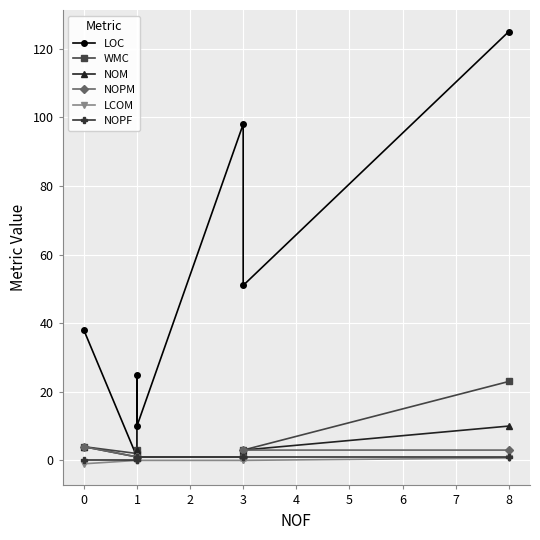

Reading right to left, transcribe all the data shown in this chart.

LOC: 125.0	51.0	98.0	10.0	25.0	1.0	38.0
WMC: 23.0	3.0	1.0	1.0	3.0	2.0	4.0
NOM: 10.0	3.0	1.0	1.0	3.0	1.0	4.0
NOPM: 3.0	3.0	1.0	1.0	1.0	1.0	4.0
LCOM: 0.7	0.0	0.0	0.0	0.0	0.0	-1.0
NOPF: 1.0	1.0	1.0	1.0	0.0	0.0	0.0